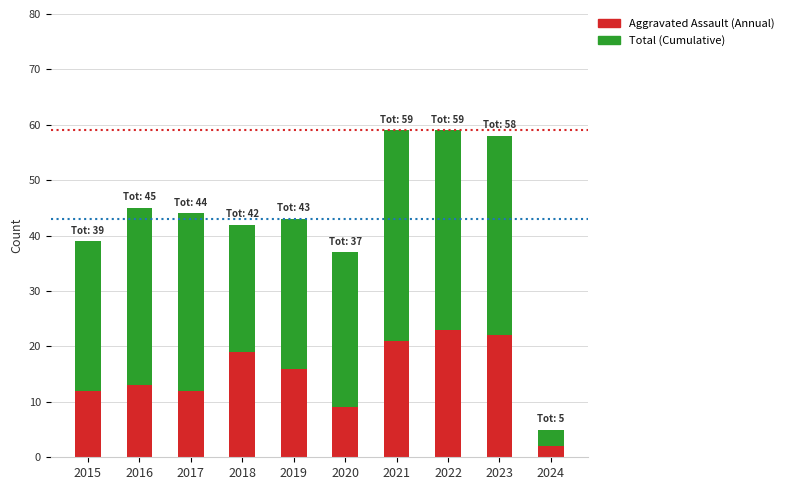

Rank the categories by Total (Cumulative) value from highest to lowest.

2021, 2022, 2023, 2016, 2017, 2019, 2018, 2015, 2020, 2024